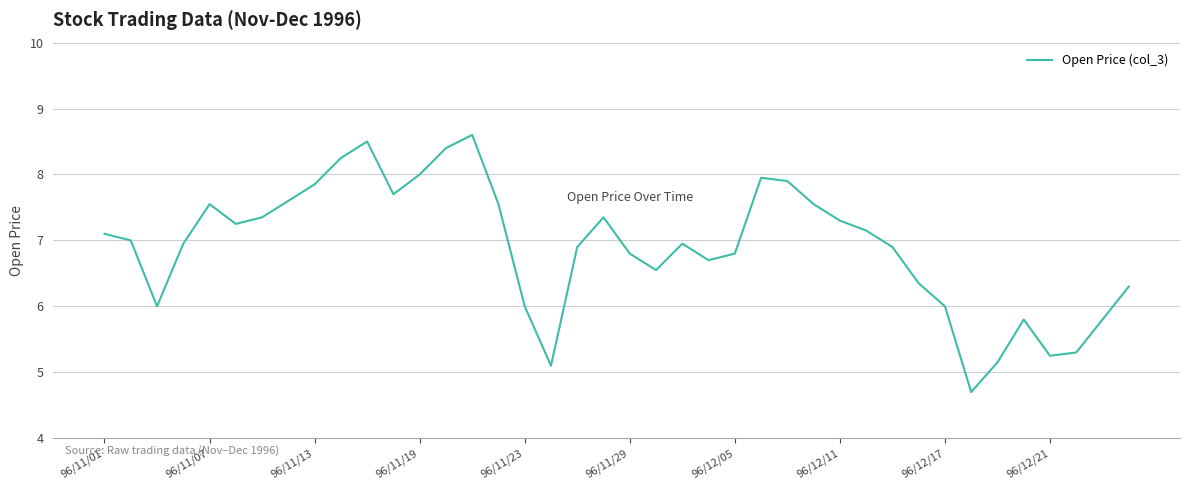

What is the maximum value shown in the chart?

8.6